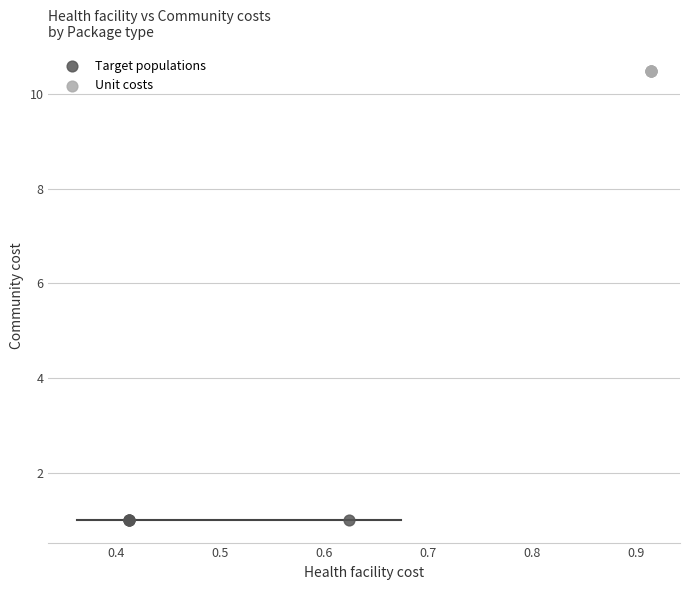

Which series reaches the minimum Y coordinate?

Target populations